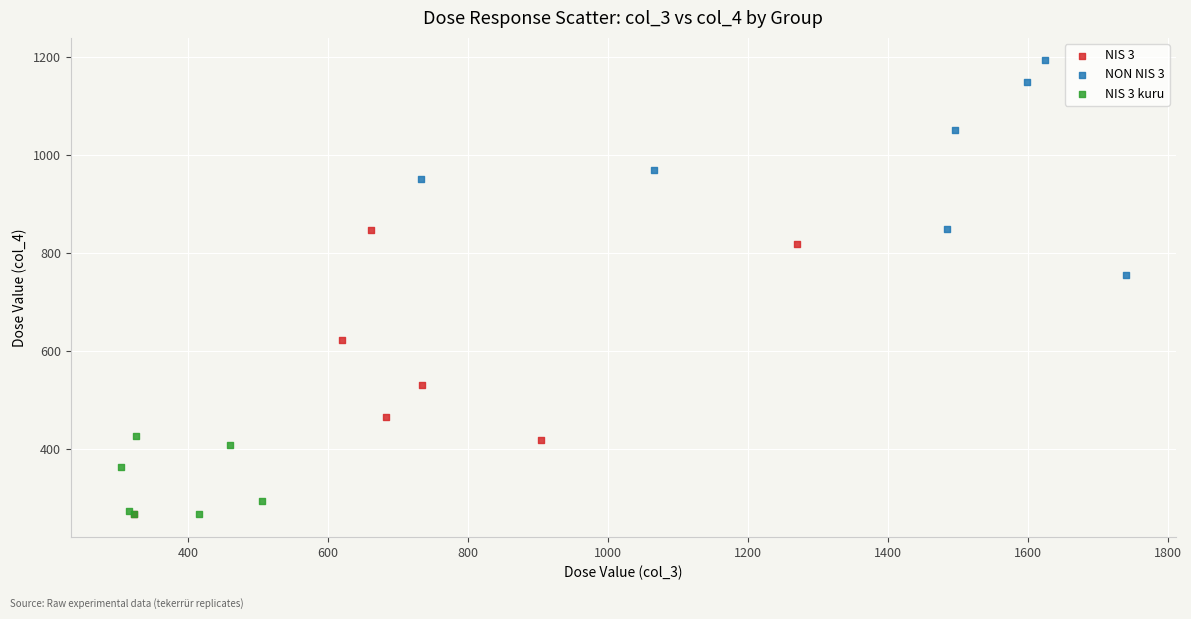

Which series has the widest spread of Y values?

NIS 3